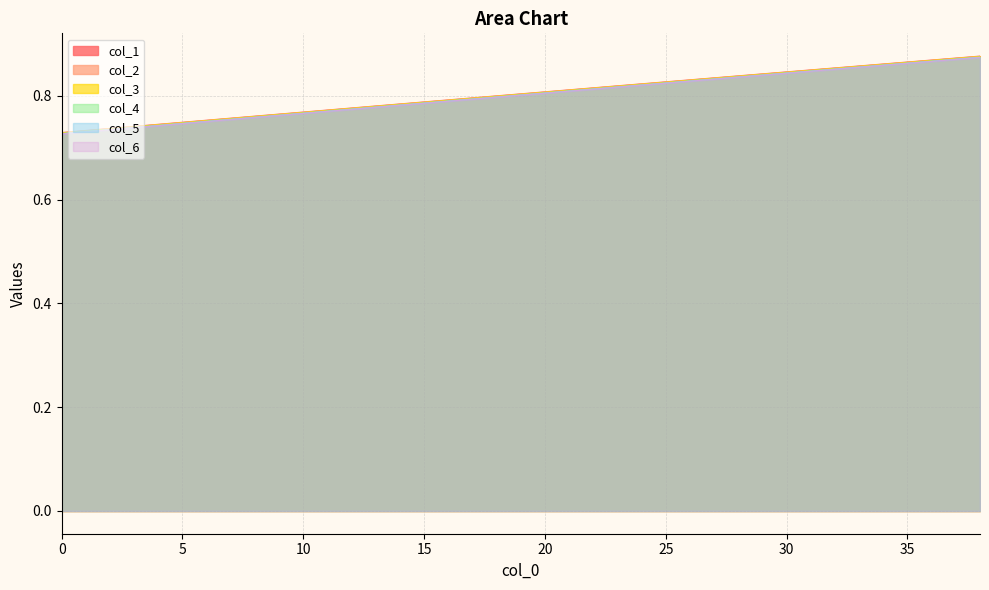

The value of col_6 at 20 is 0.8. True or false?

True